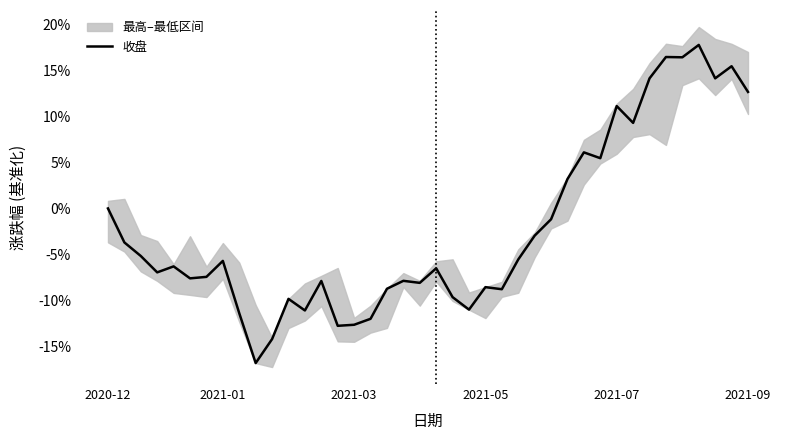

Is it true that 收盘 equals 13.3 at 2020-12?

False